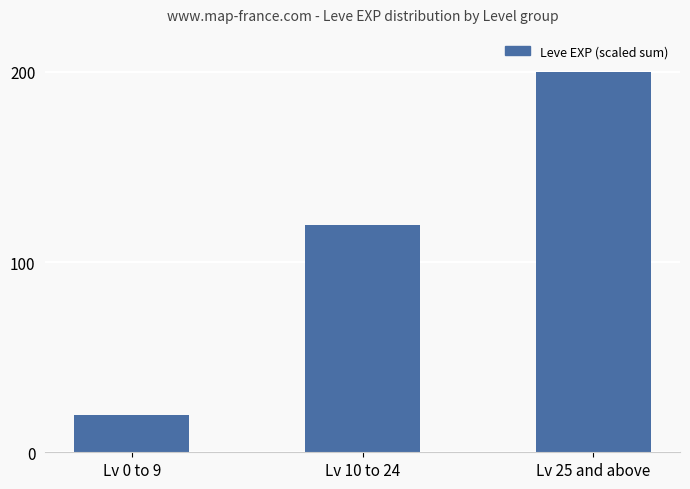

List the labels in order of value, smallest first.

Lv 0 to 9, Lv 10 to 24, Lv 25 and above